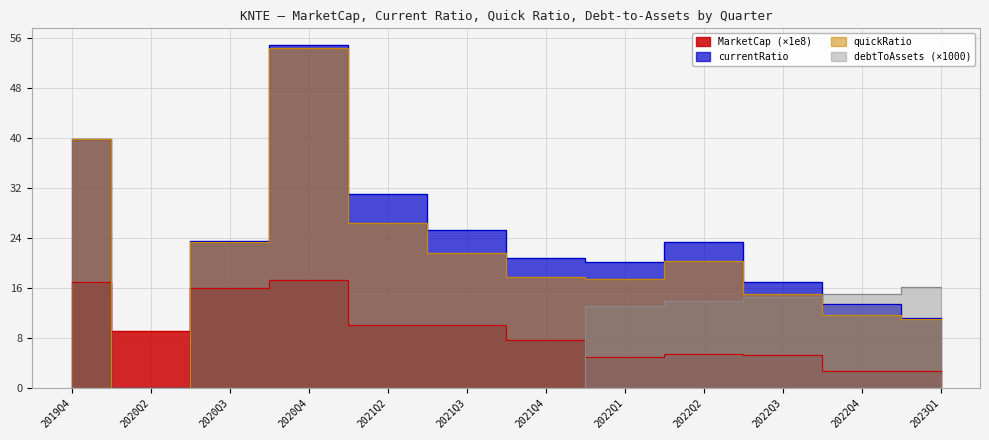

Reading left to right, extract all data points from this chart.

MarketCap: 2019Q4=17.0	2020Q2=9.1	2020Q3=16.0	2020Q4=17.3	2021Q2=10.1	2021Q3=10.1	2021Q4=7.7	2022Q1=4.9	2022Q2=5.5	2022Q3=5.3	2022Q4=2.7	2023Q1=2.8
currentRatio: 2019Q4=39.8	2020Q2=0.0	2020Q3=23.5	2020Q4=54.8	2021Q2=31.1	2021Q3=25.3	2021Q4=20.9	2022Q1=20.1	2022Q2=23.3	2022Q3=17.0	2022Q4=13.4	2023Q1=11.3
quickRatio: 2019Q4=39.8	2020Q2=0.0	2020Q3=23.4	2020Q4=54.3	2021Q2=26.4	2021Q3=21.7	2021Q4=17.7	2022Q1=17.5	2022Q2=20.3	2022Q3=15.1	2022Q4=11.7	2023Q1=11.1
debtToAssets: 2019Q4=0.0	2020Q2=0.0	2020Q3=0.0	2020Q4=0.0	2021Q2=0.0	2021Q3=0.0	2021Q4=0.0	2022Q1=13.2	2022Q2=14.0	2022Q3=14.6	2022Q4=15.0	2023Q1=16.2